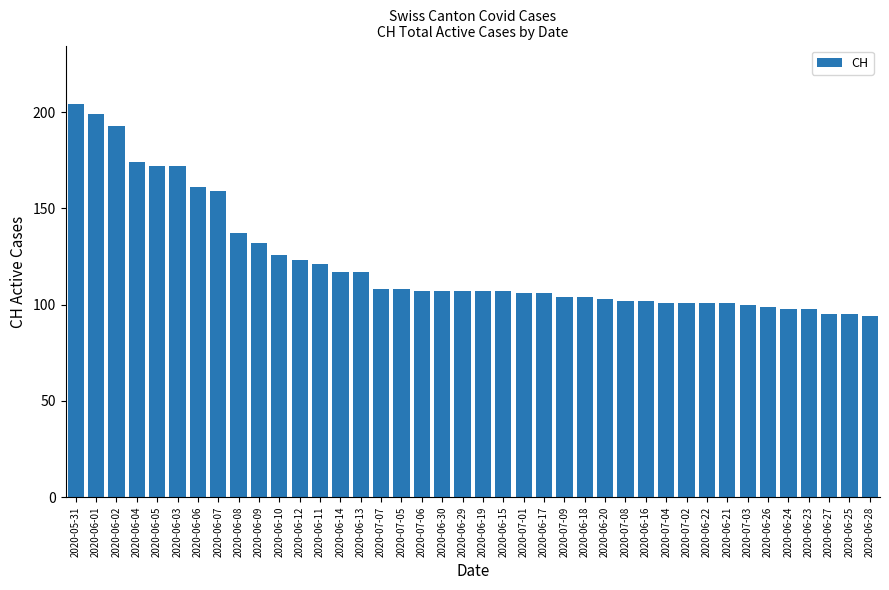

What value does the data have at 2020-06-01?

199